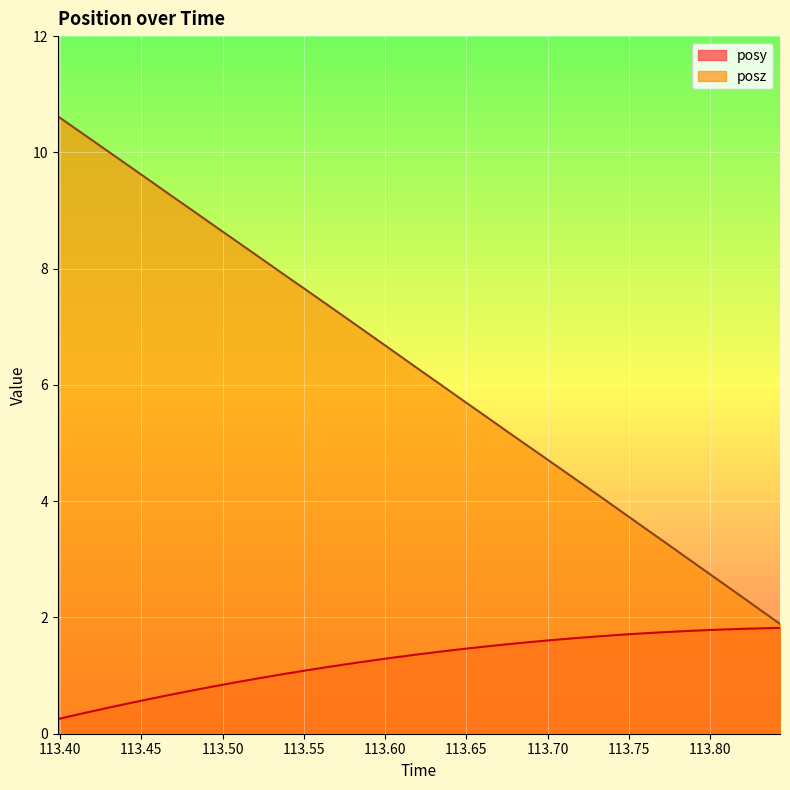

At how many categories does at least one series exceed 5?

21